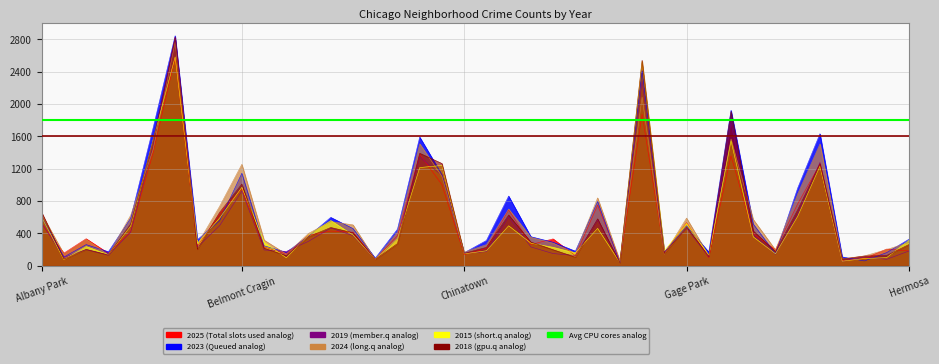

Is it true that 2023 equals 168 at Fuller Park?

True